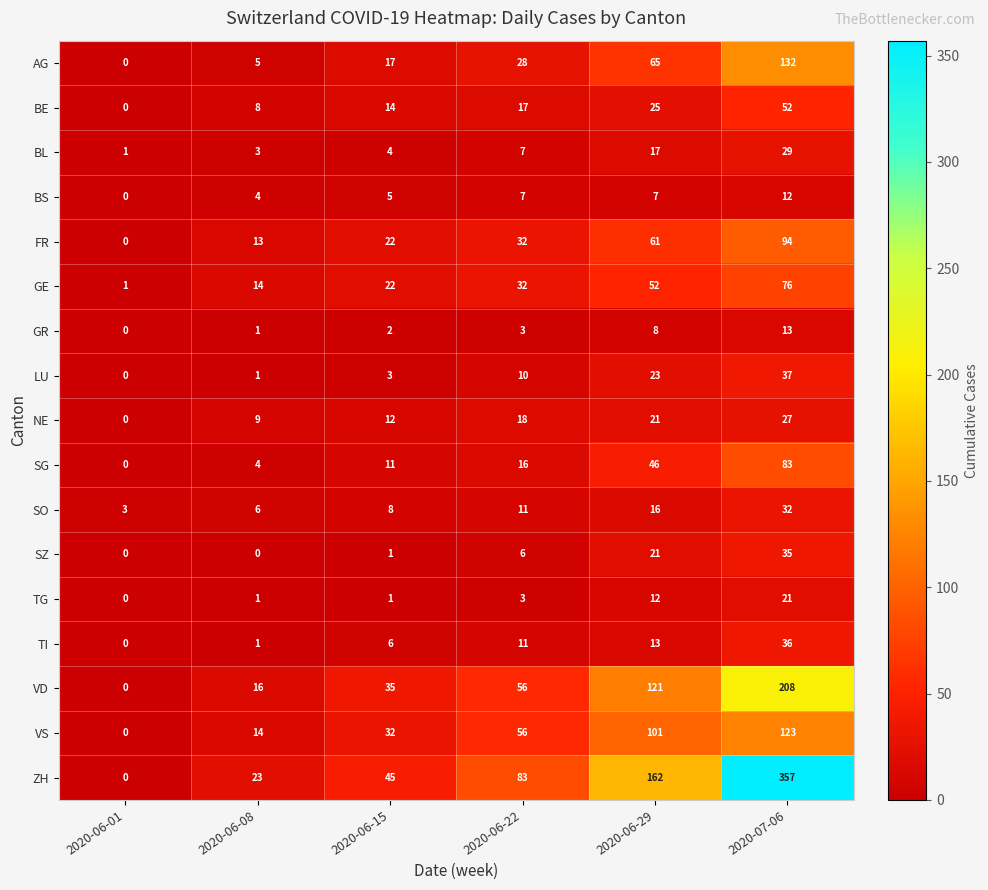

Rank the series by their maximum value, from highest to lowest.

ZH, VD, AG, VS, FR, SG, GE, BE, LU, TI, SZ, SO, BL, NE, TG, GR, BS